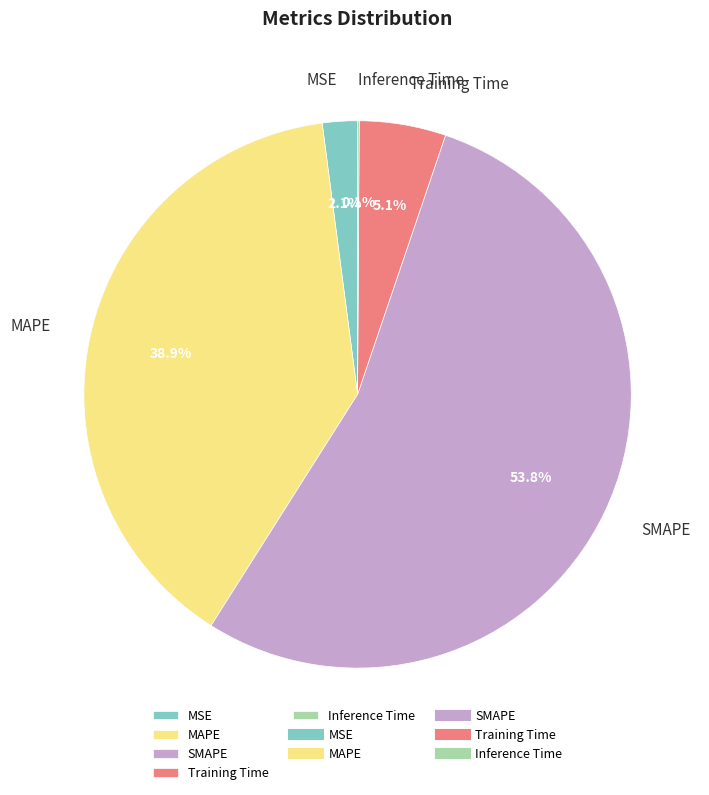

Which slice represents more than half of the pie?

SMAPE